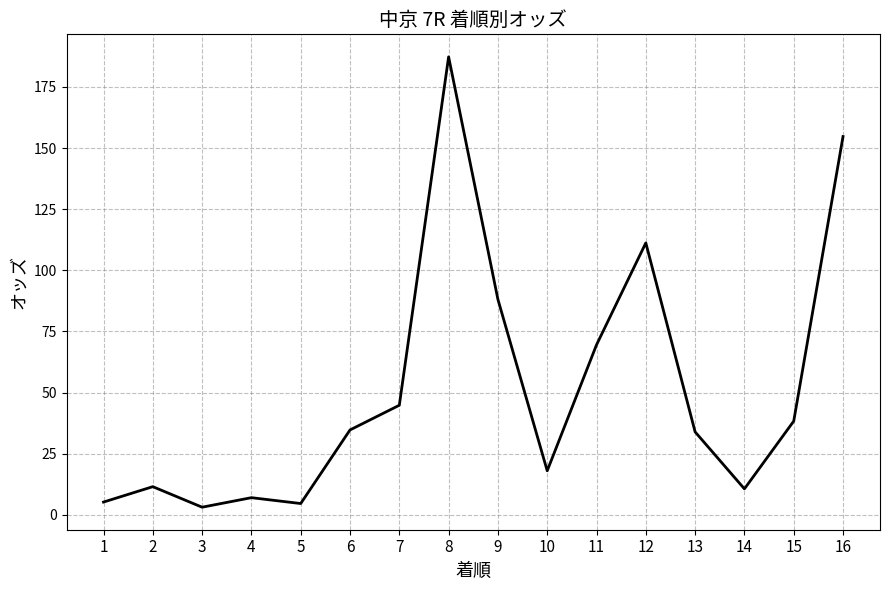

How many values are below 34?

8